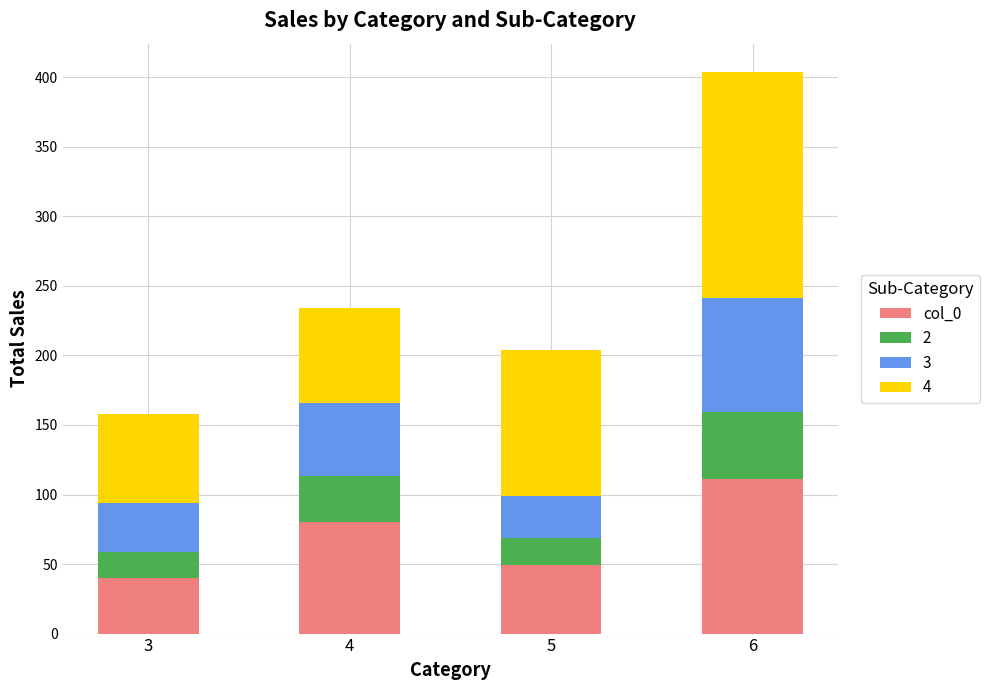

Are the bars grouped side by side (vs. stacked)?

No